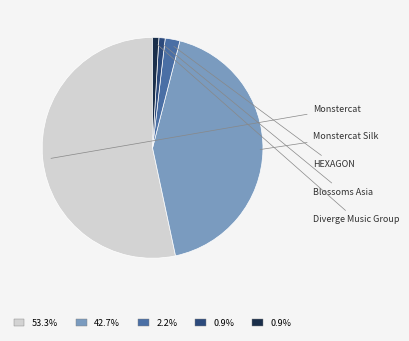

Between HEXAGON and Blossoms Asia, which is larger?

HEXAGON